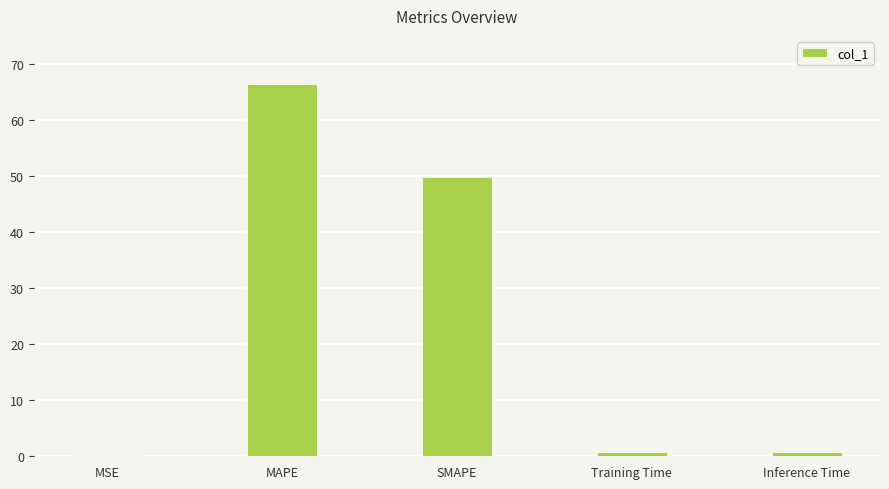

Between MSE and SMAPE, which is larger?

SMAPE